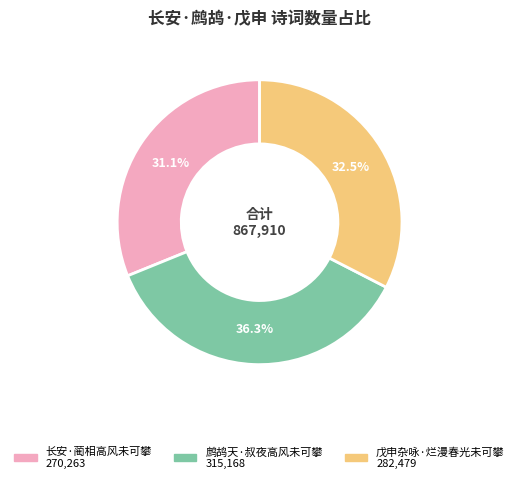

What is the largest slice in the pie chart?

鹧鸪天·叔夜高风未可攀